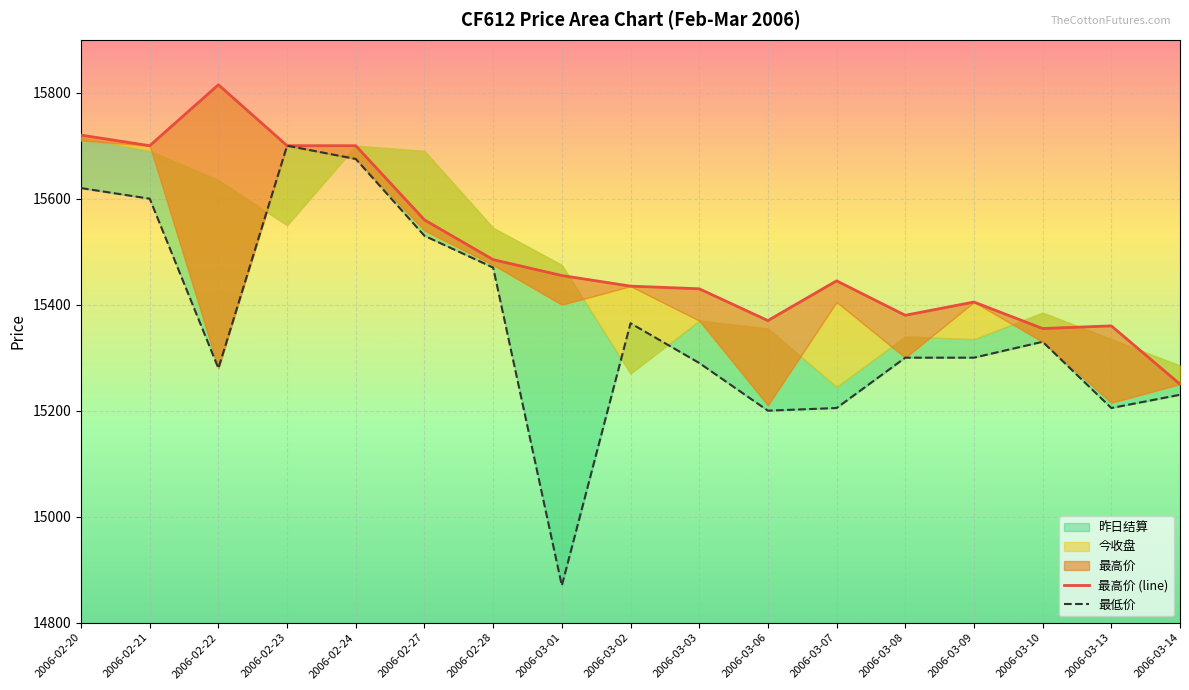

What is the average value of the 最高价 (line) series?

15504